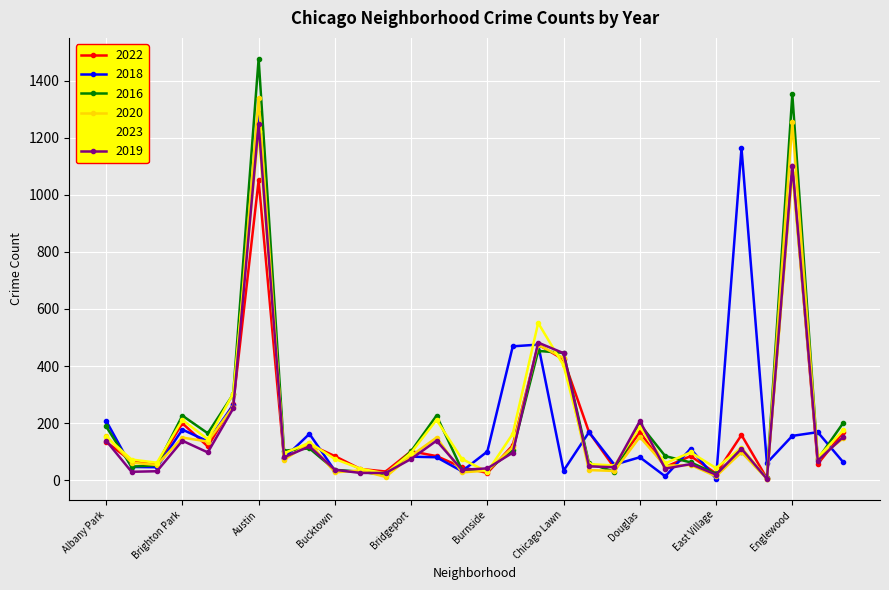

Which series has the widest spread of values?

2016